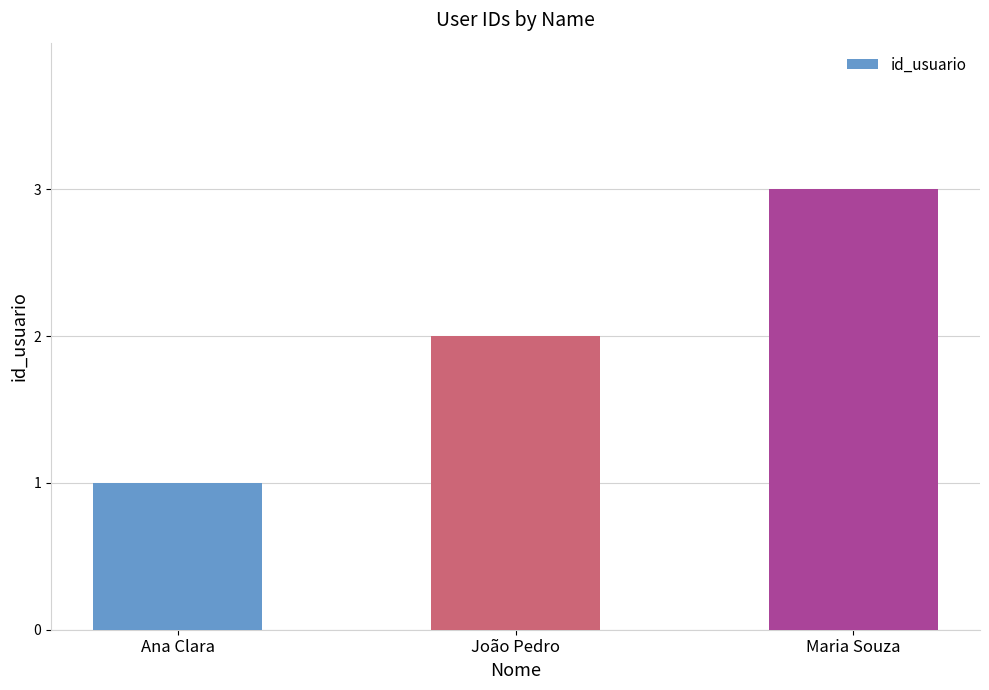

Reading right to left, list all the values displayed in this chart.

3	2	1